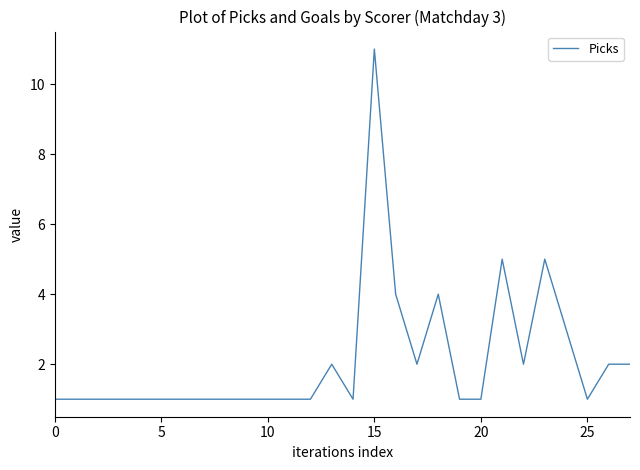

Does the chart display data point markers on the line(s)?

No